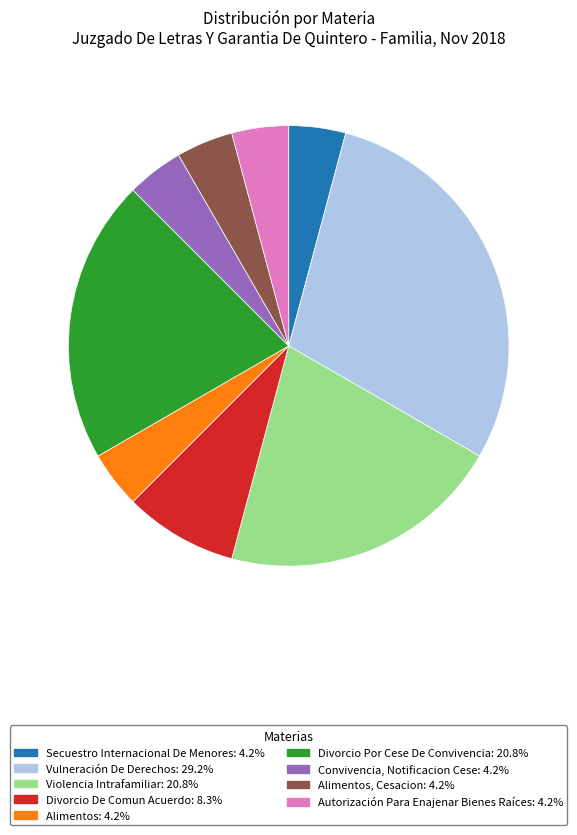

Is there a majority slice in this chart?

No